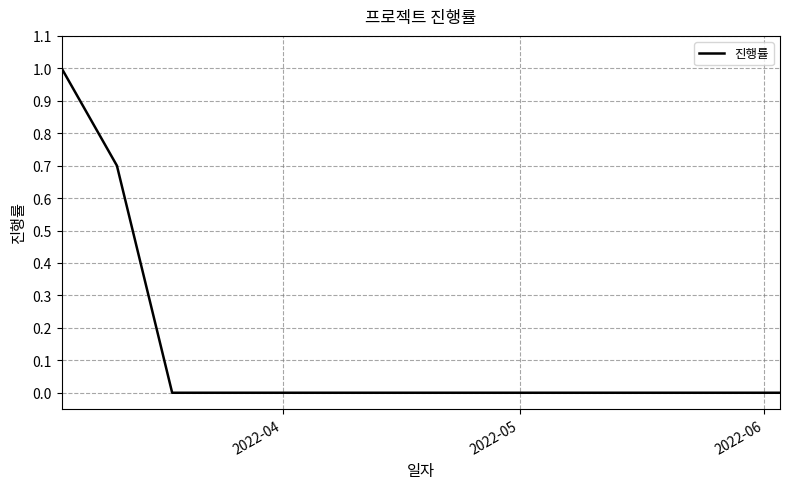

What is the difference between the maximum and minimum values?

1.0